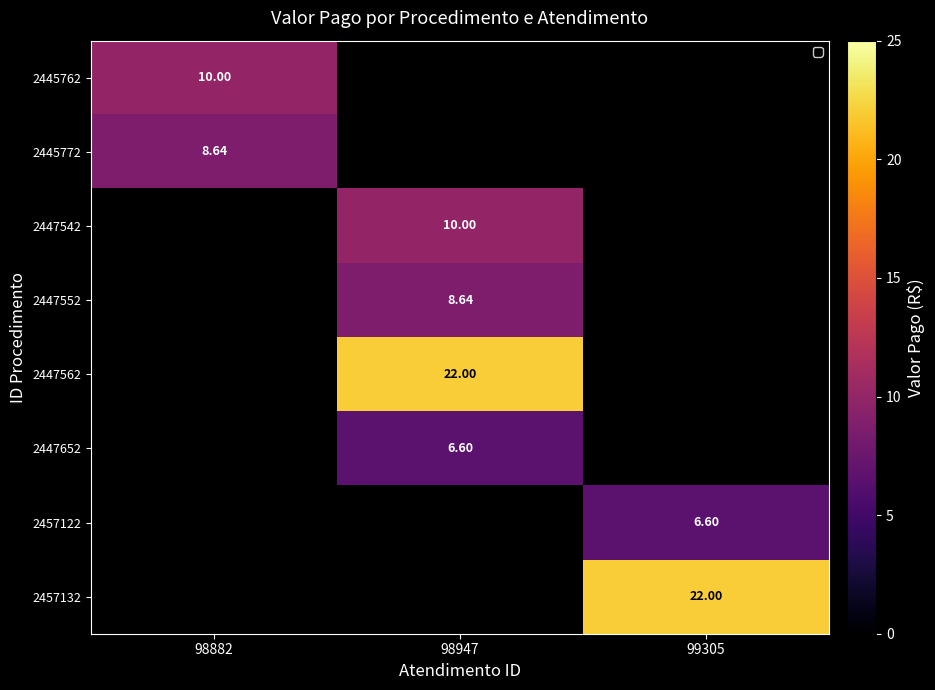

How many positive values does the 2445772 series have?

1